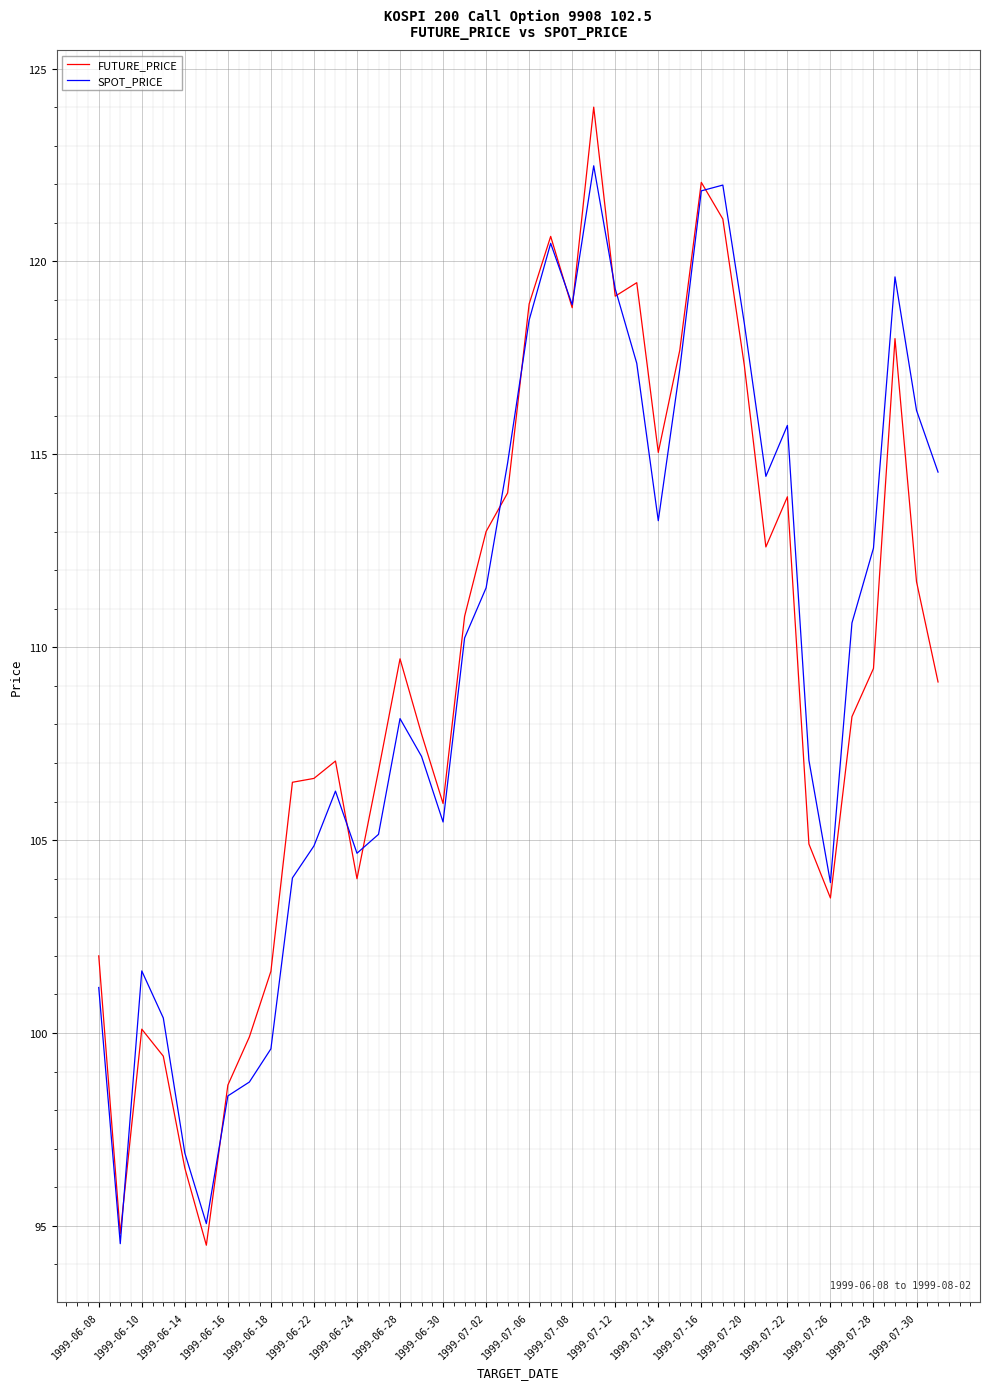

What is the maximum value for FUTURE_PRICE?

124.0